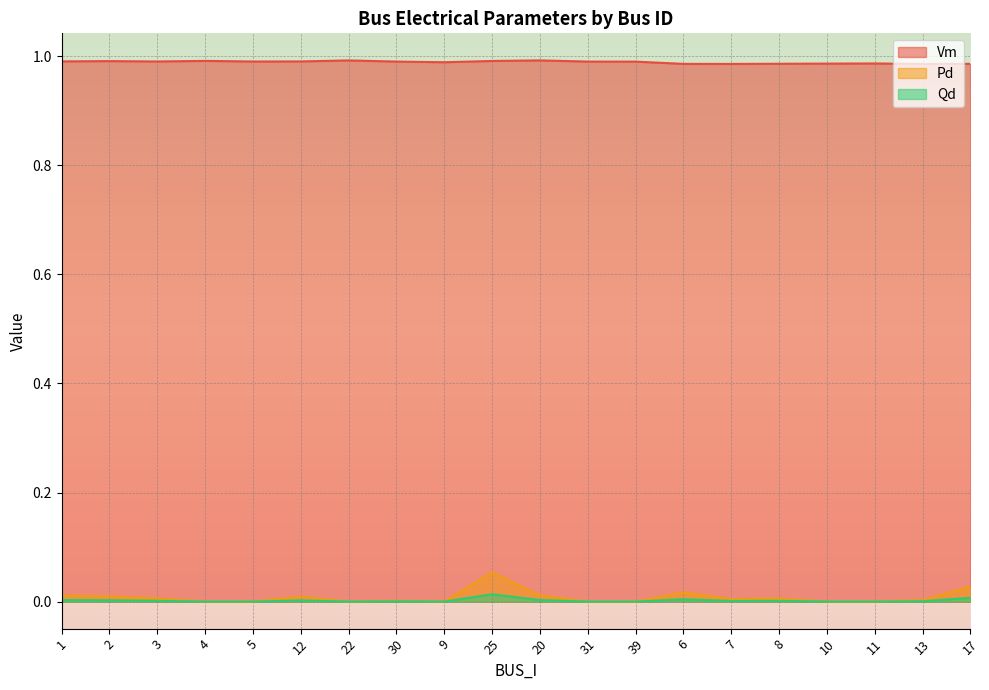

Reading right to left, what are all the values shown in this chart?

Vm: 17=1.0	13=1.0	11=1.0	10=1.0	8=1.0	7=1.0	6=1.0	39=1.0	31=1.0	20=1.0	25=1.0	9=1.0	30=1.0	22=1.0	12=1.0	5=1.0	4=1.0	3=1.0	2=1.0	1=1.0
Pd: 17=0.0	13=0.0	11=0.0	10=0.0	8=0.0	7=0.0	6=0.0	39=0.0	31=0.0	20=0.0	25=0.1	9=0.0	30=0.0	22=0.0	12=0.0	5=0.0	4=0.0	3=0.0	2=0.0	1=0.0
Qd: 17=0.0	13=0.0	11=0.0	10=0.0	8=0.0	7=0.0	6=0.0	39=0.0	31=0.0	20=0.0	25=0.0	9=0.0	30=0.0	22=0.0	12=0.0	5=0.0	4=0.0	3=0.0	2=0.0	1=0.0